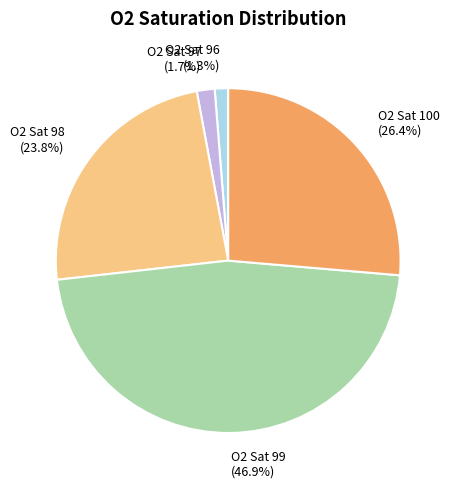

Is O2 Sat 99 (46.9%) the majority of the pie?

No